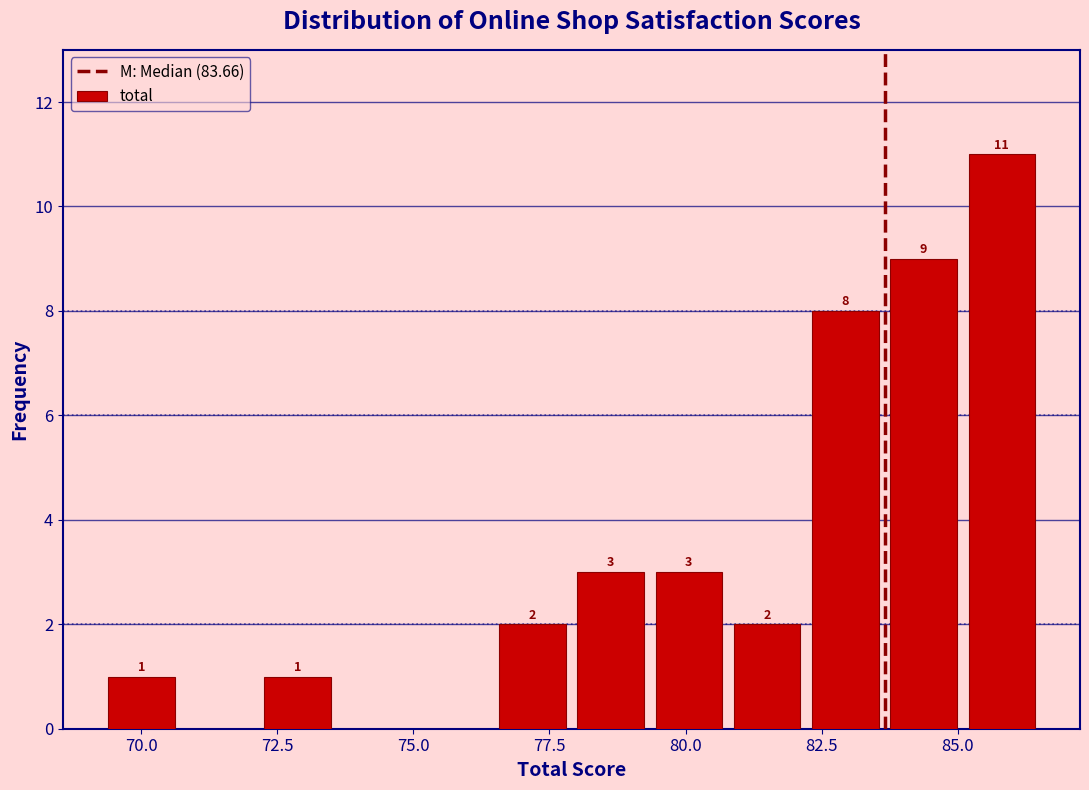

Around what value on the x-axis is the tallest bar? Give the approximate position of its centre, as read against the axis.

86.0